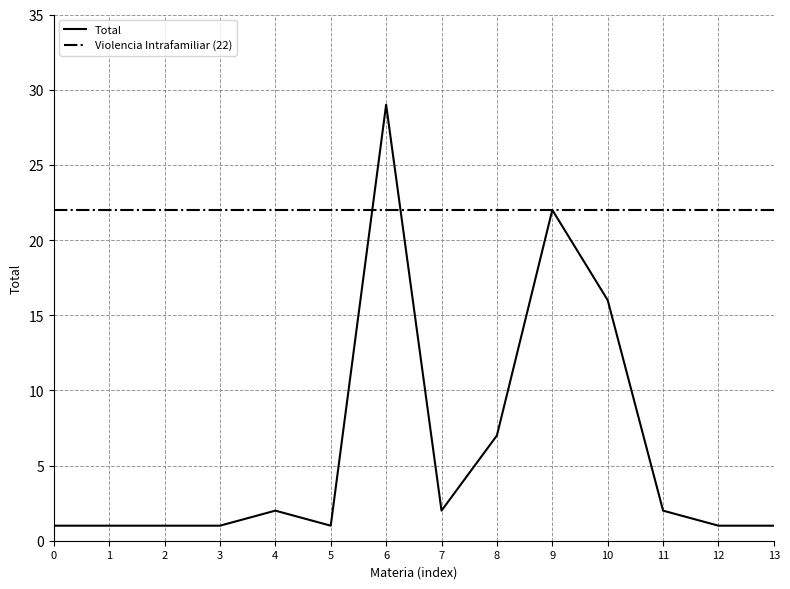

Is it true that Total equals 2 at 4?

True